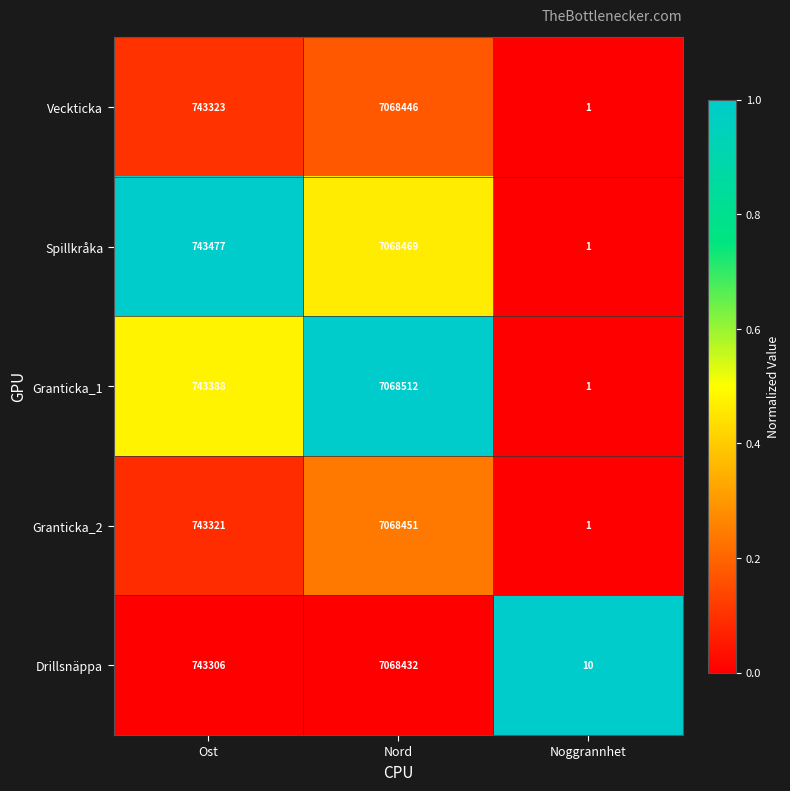

True or false: Spillkråka has a value of 2 at Noggrannhet.

False